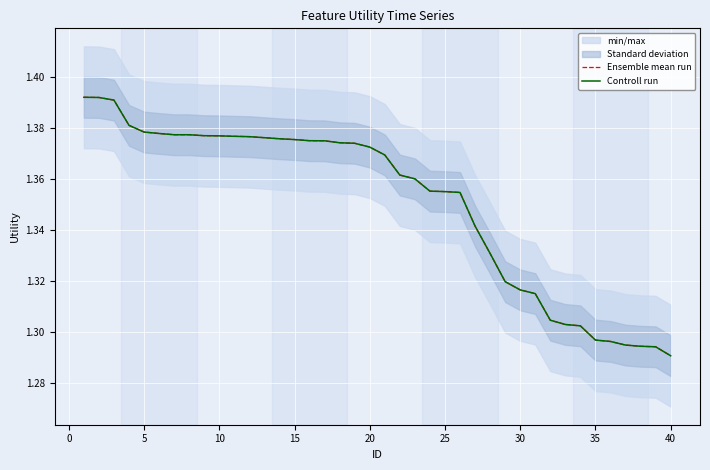

What is the average value of the Controll run series?

1.4